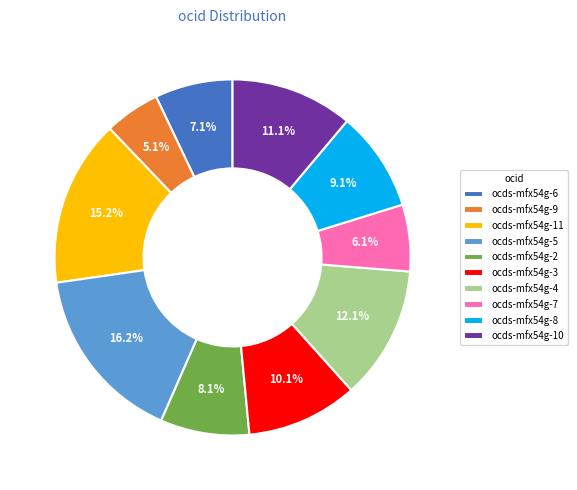

Which category has the biggest portion of the pie?

ocds-mfx54g-5